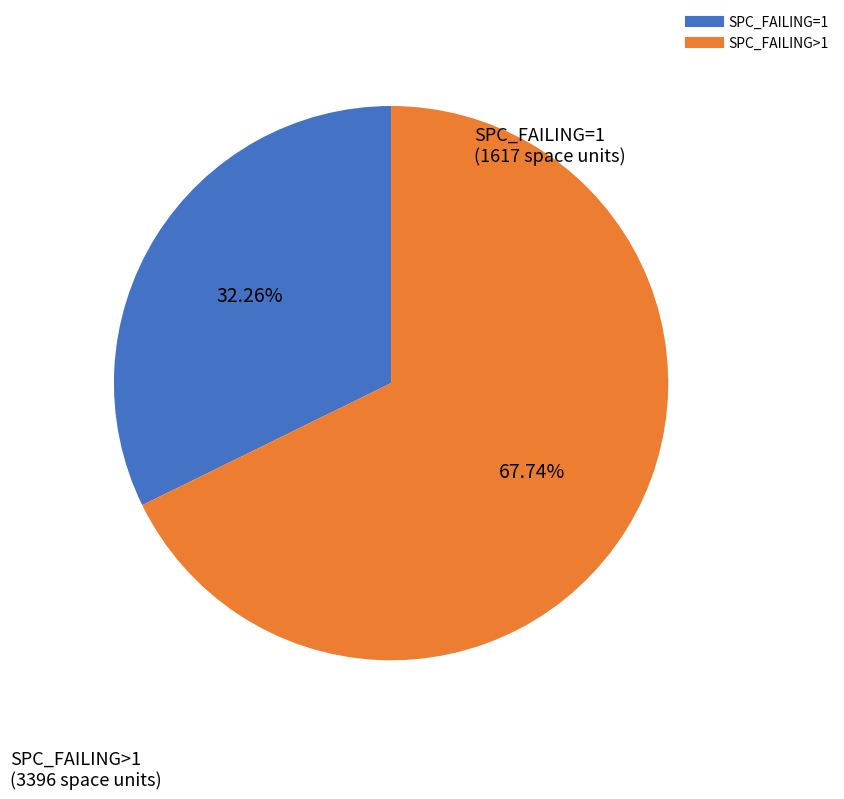

Is there any slice that represents more than half of the pie?

Yes